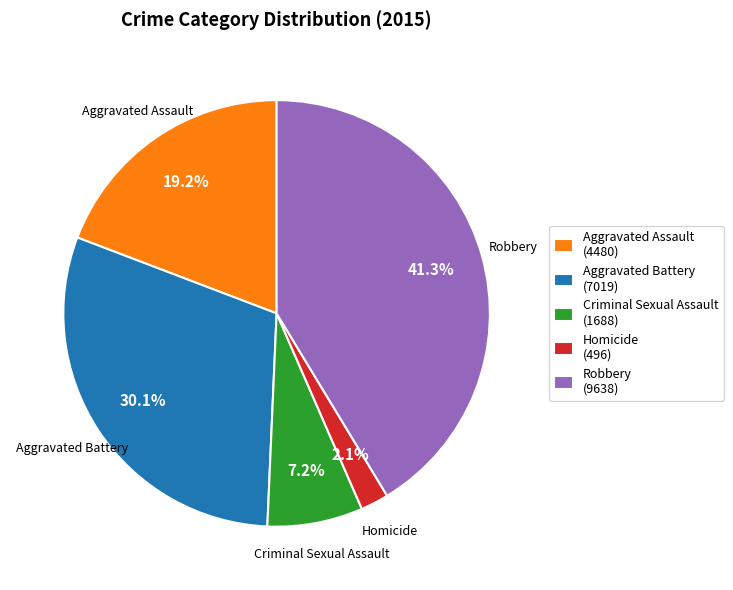

The Homicide slice represents 2% of the pie. True or false?

True